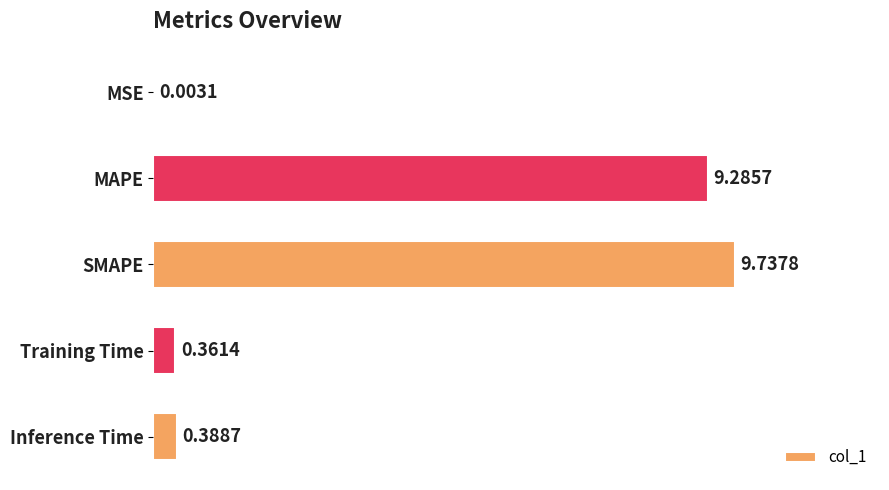

What is the greatest value displayed?

9.7